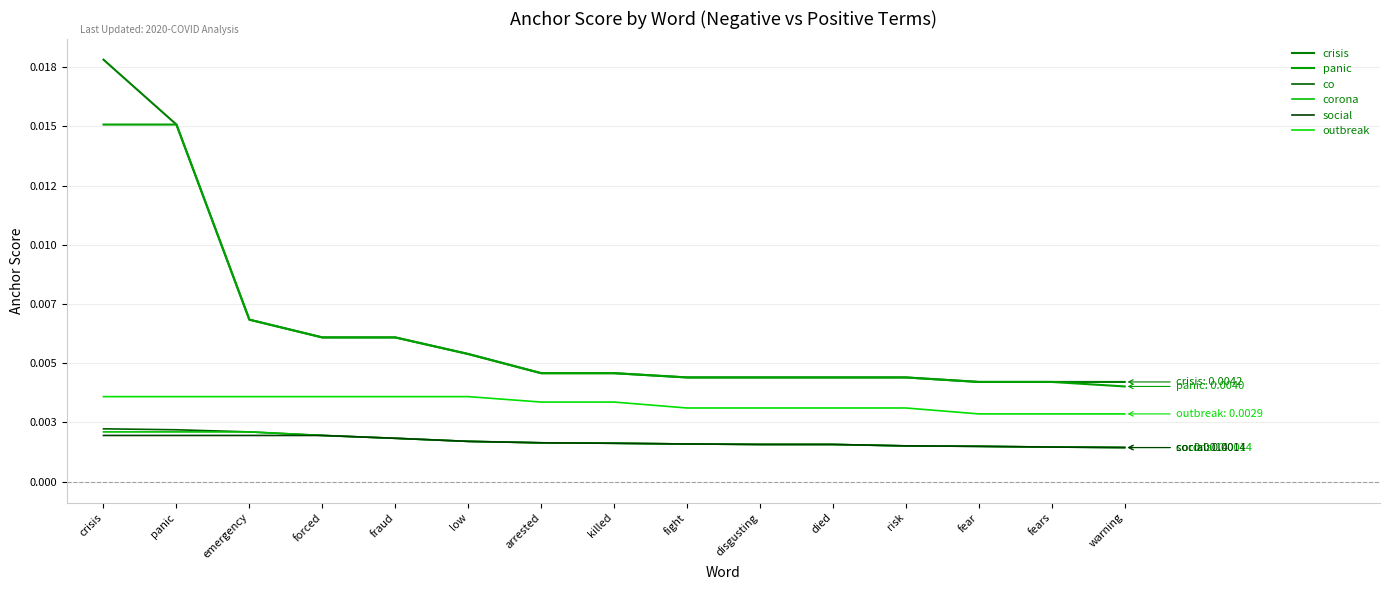

The value of outbreak at low is 0.0. True or false?

False